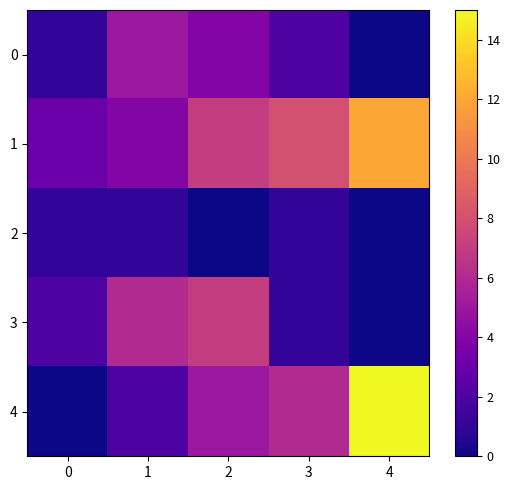

Which series has the largest range (max minus min)?

4